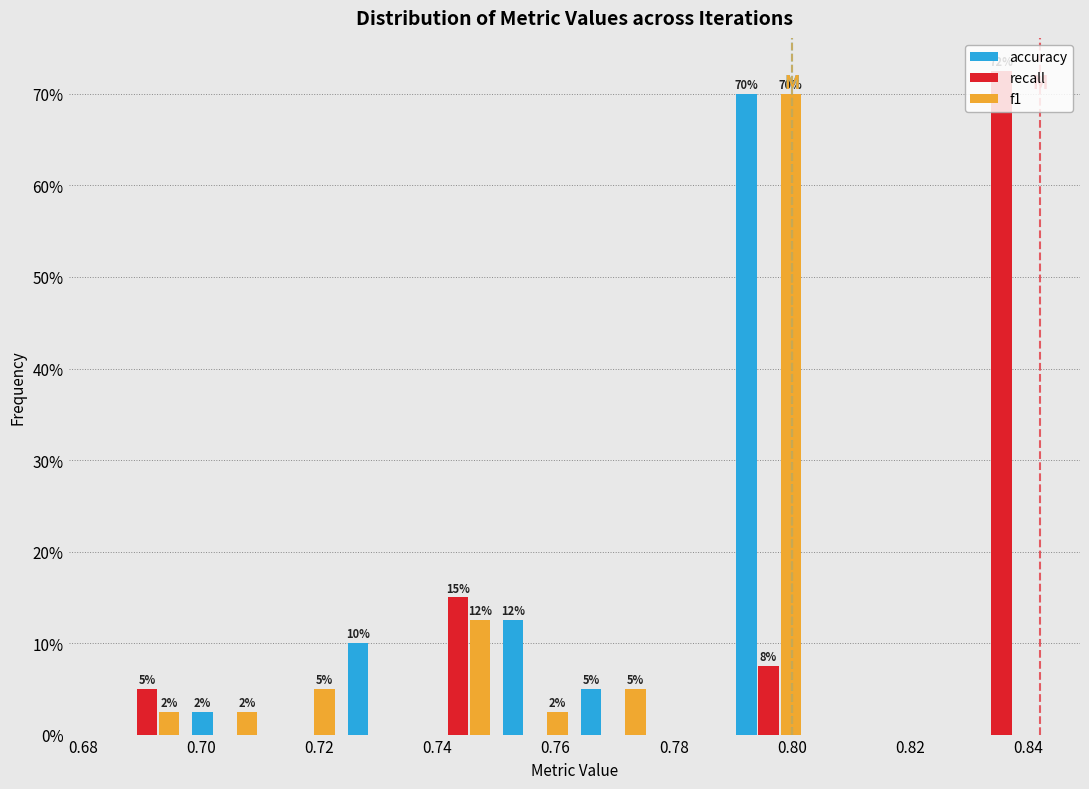

In the recall series, which range on the x-axis has the tallest bar?

0.828 to 0.842